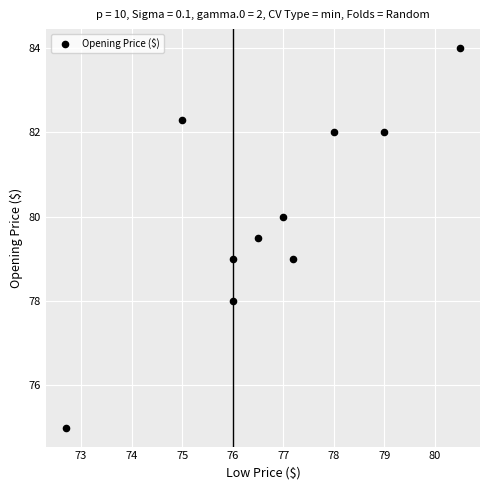

What is the range of X values (max minus min)?

7.8